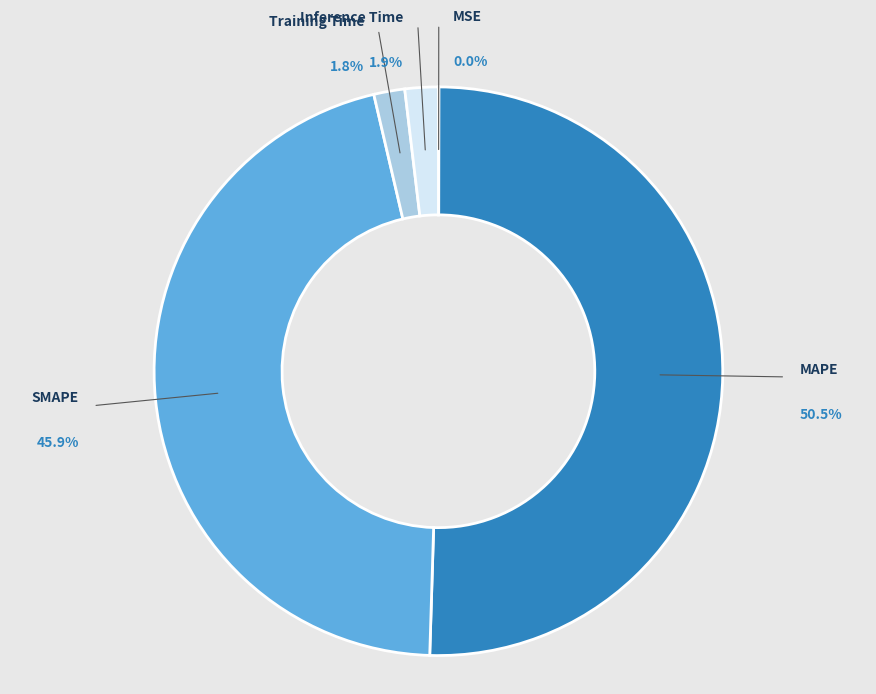

What portion of the pie excludes Training Time?

98.2%